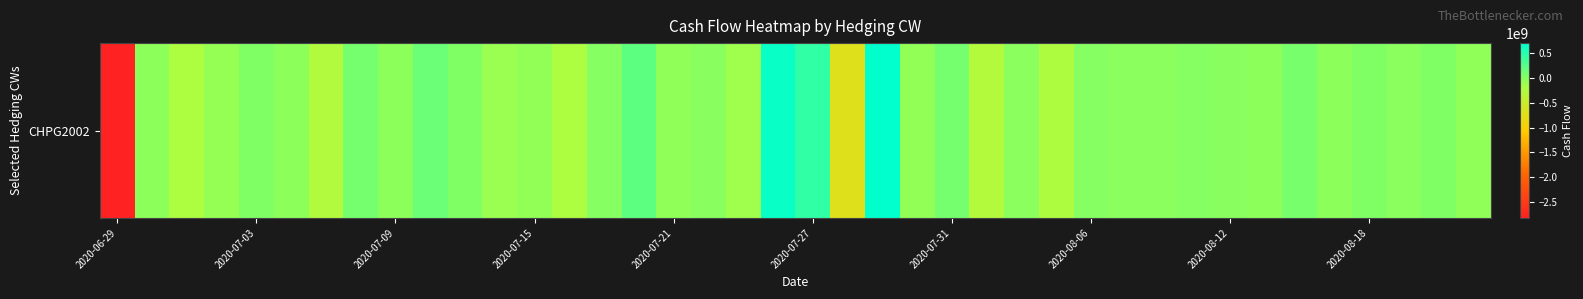

What is the greatest value displayed?

708958682.3